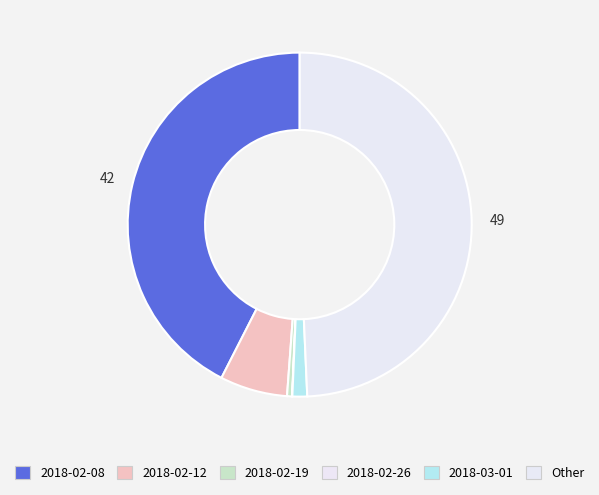

True or false: Other accounts for 49% of the total.

True